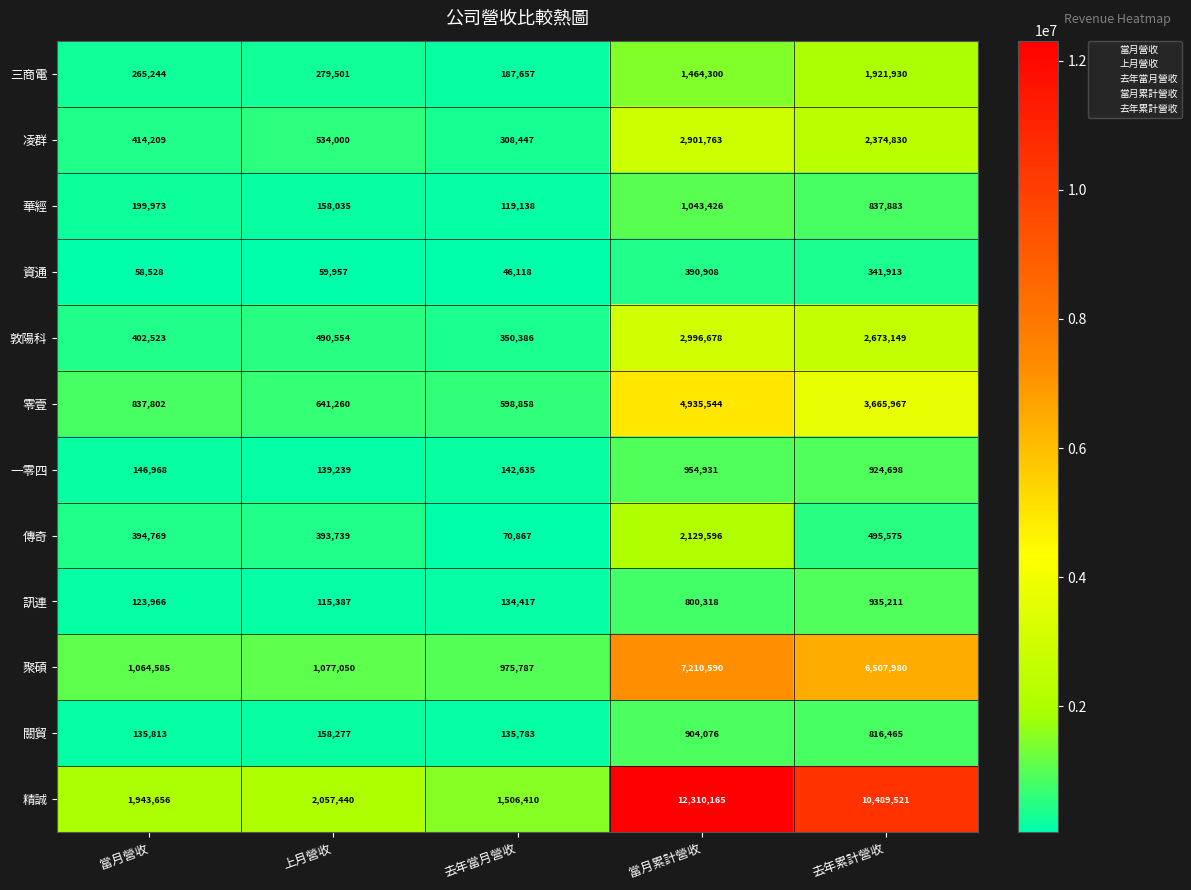

How many data points does each series have?

5